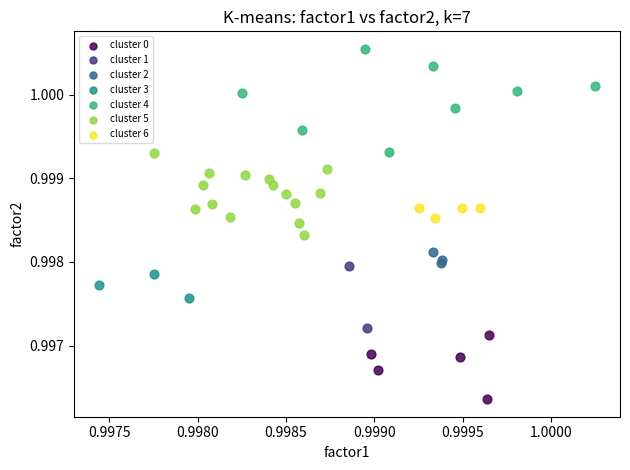

What are all the series names shown in the legend?

cluster 0, cluster 1, cluster 2, cluster 3, cluster 4, cluster 5, cluster 6